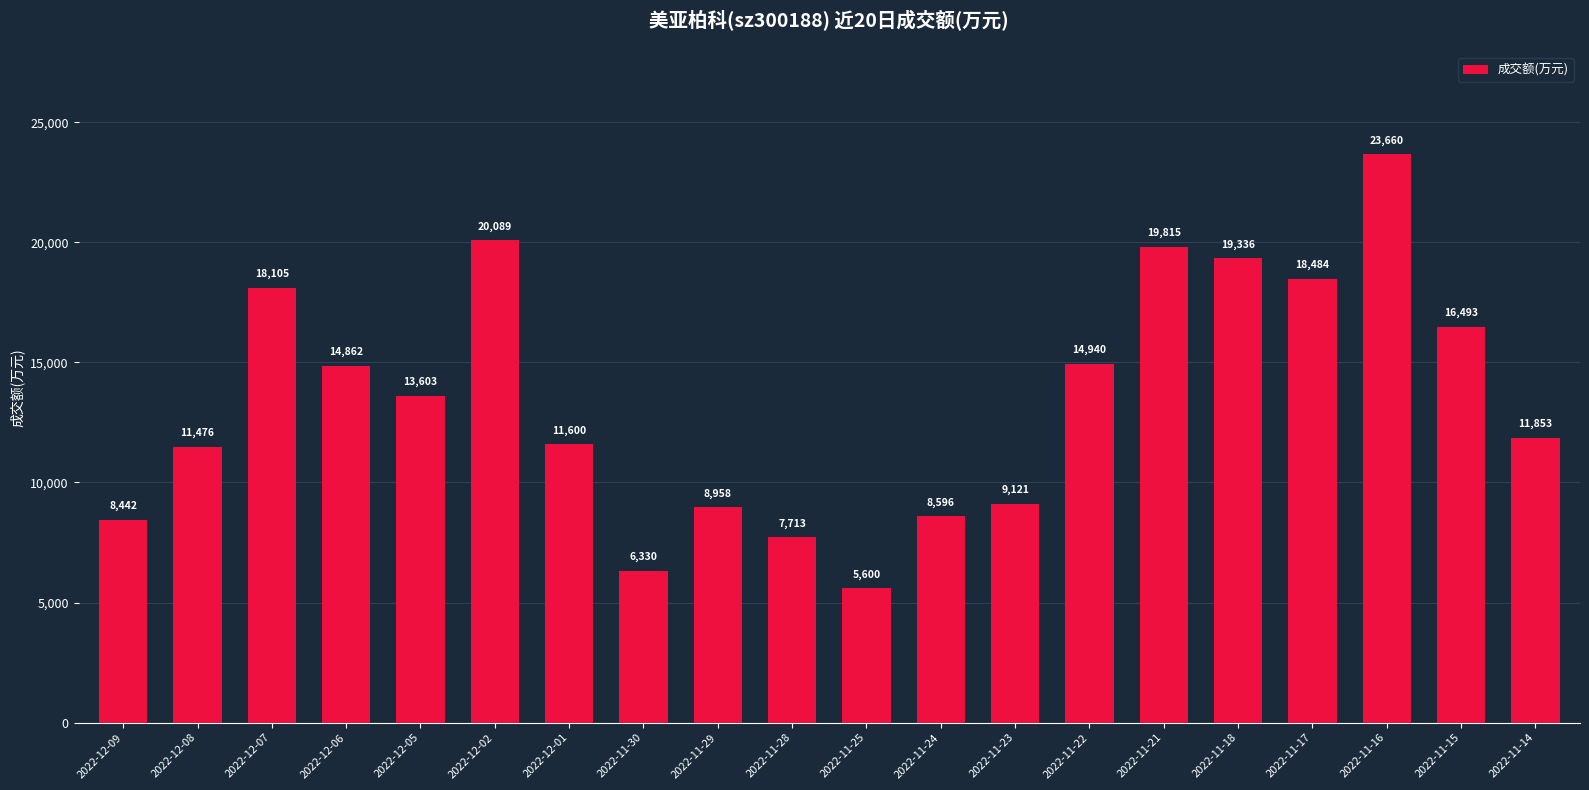

Which label corresponds to the smallest value in the chart?

2022-11-25